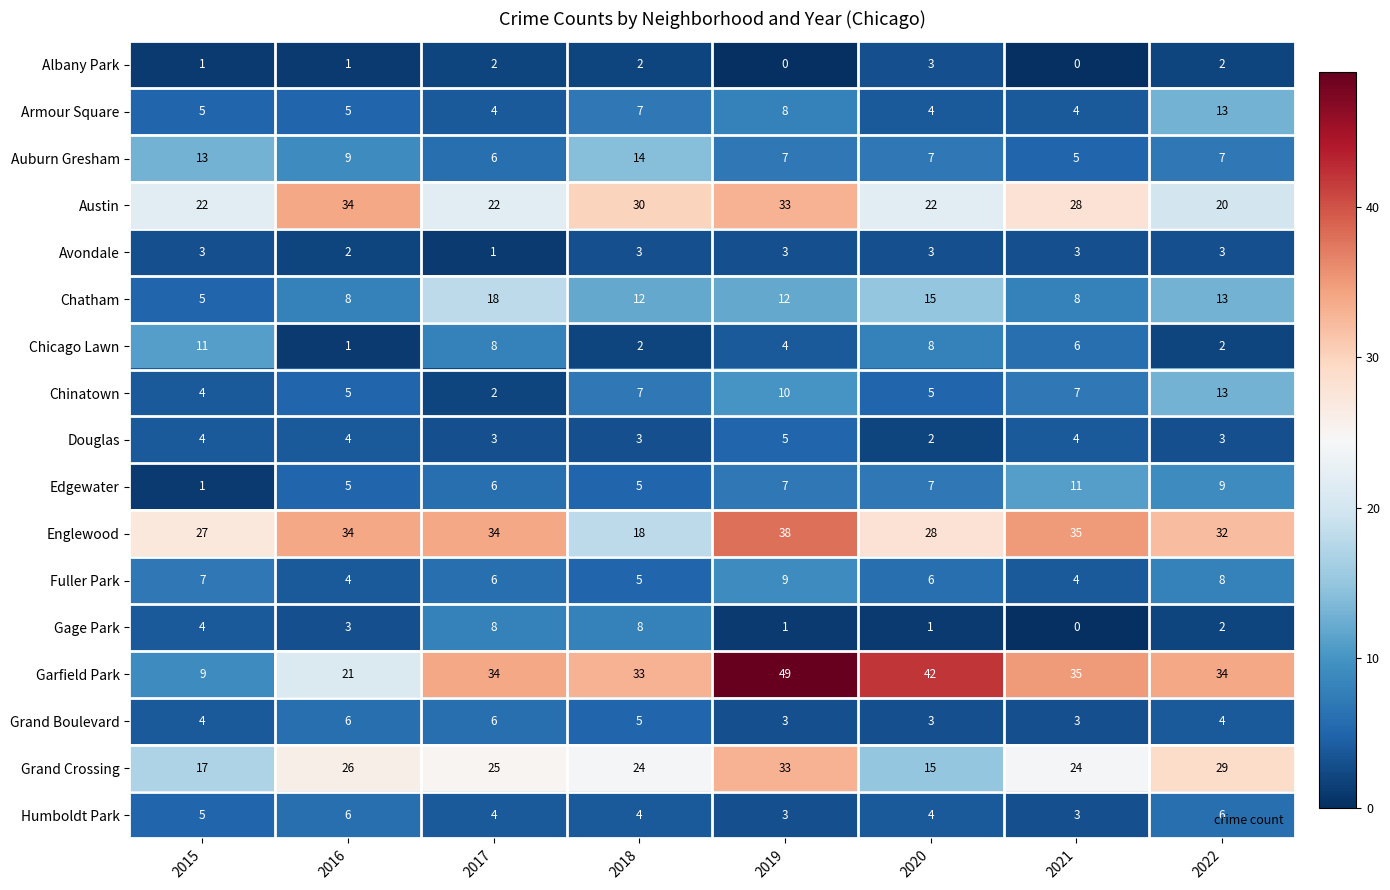

At which label does Grand Crossing reach its minimum?

2020